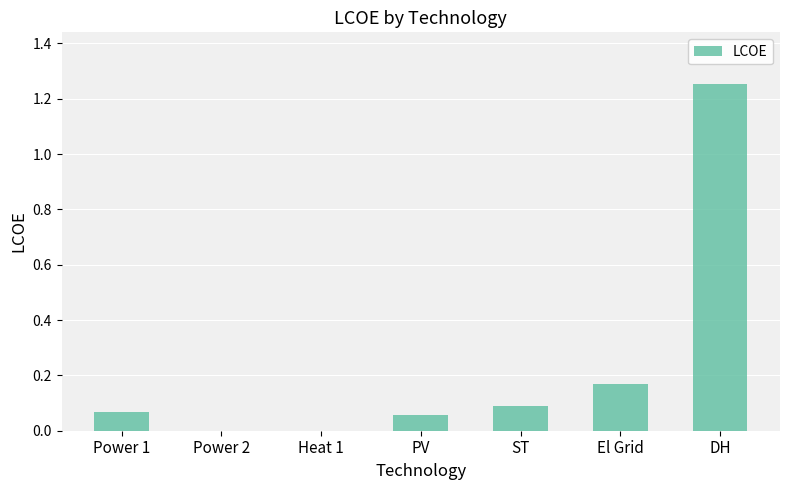

True or false: the data shows 0.6 at Power 2.

False